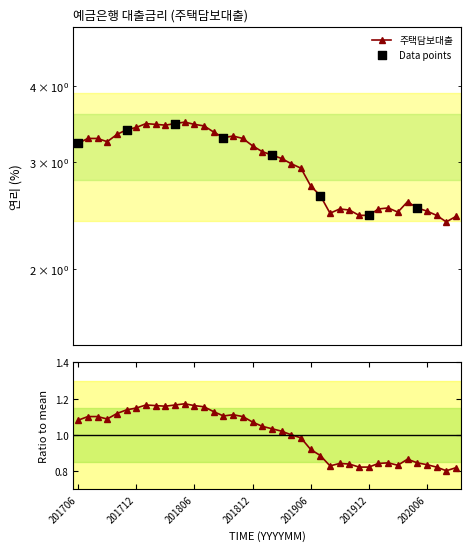

Approximately how many times larger is the value at 201906 compared to 201908?

1.1